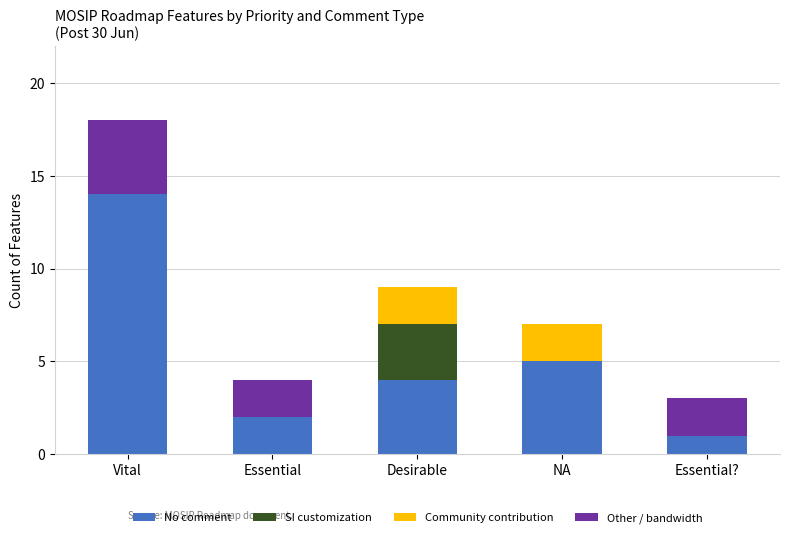

What value does the No comment series have at NA, to the nearest 5?

5